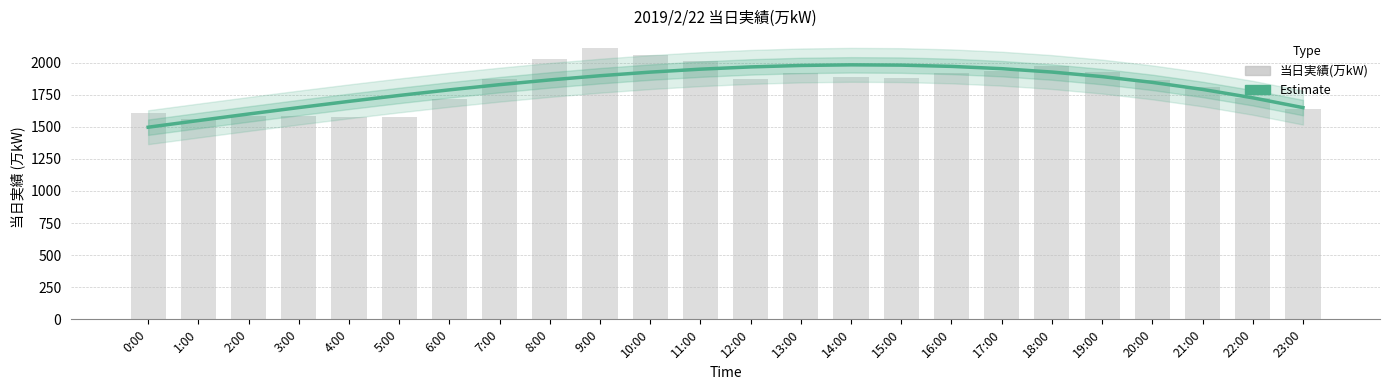

The Estimate series shows 1890.9 at 19:00. True or false?

True